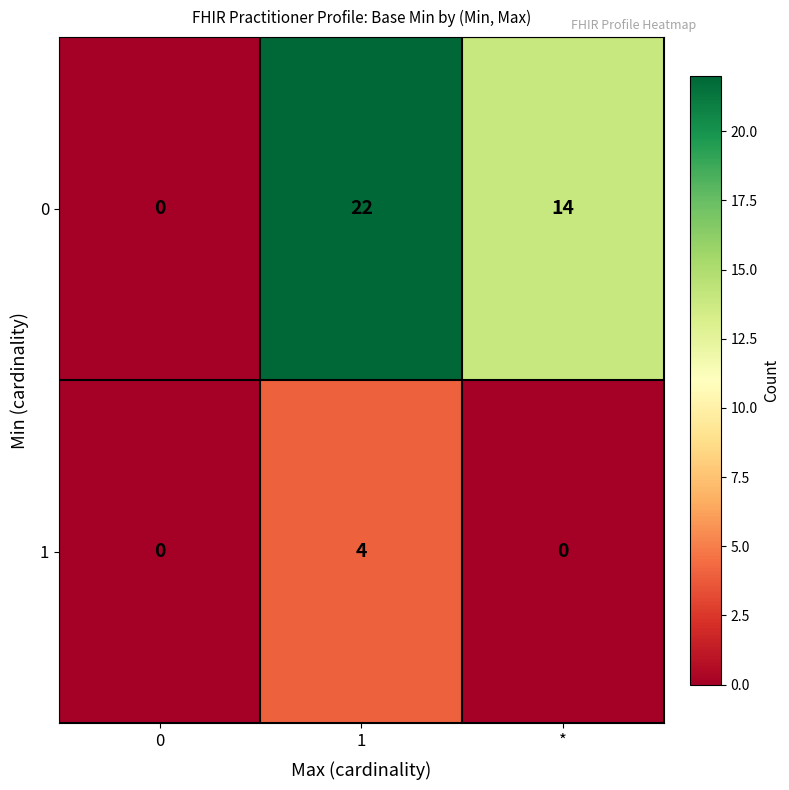

Count the number of categories in the chart.

3